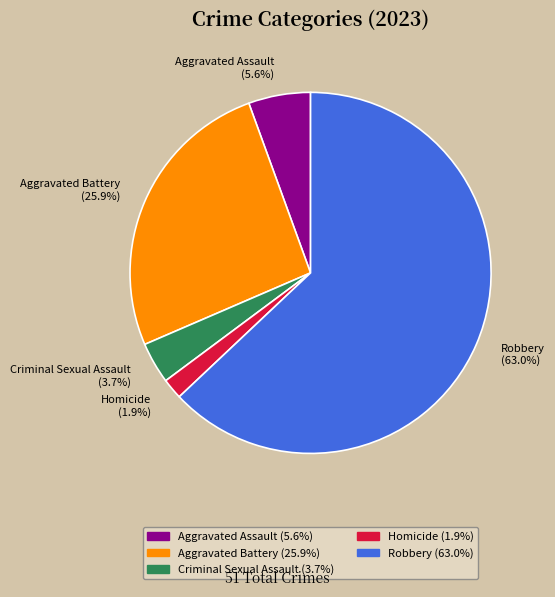

Count the number of slices in the pie.

5